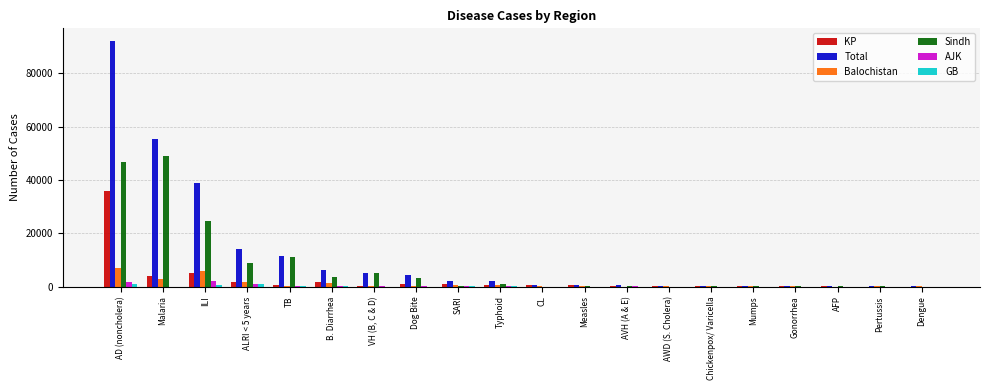

What is the sum of all Balochistan values?

20529